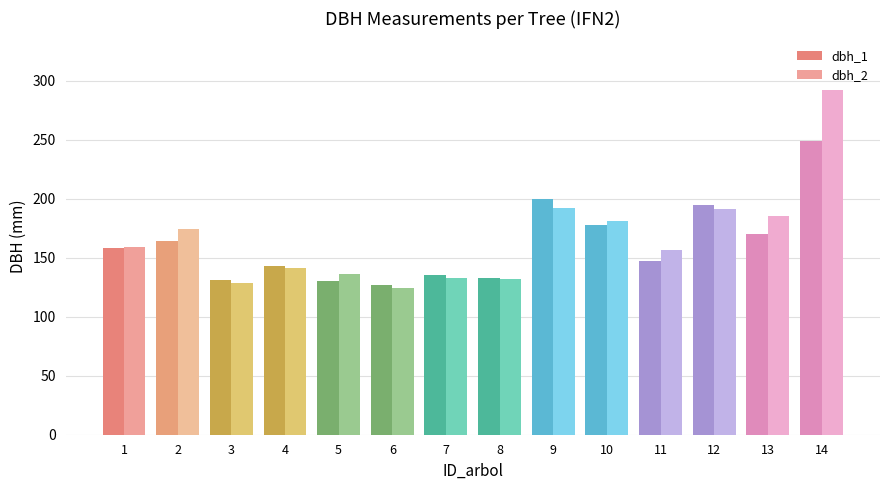

Which series has the widest spread of values?

dbh_2